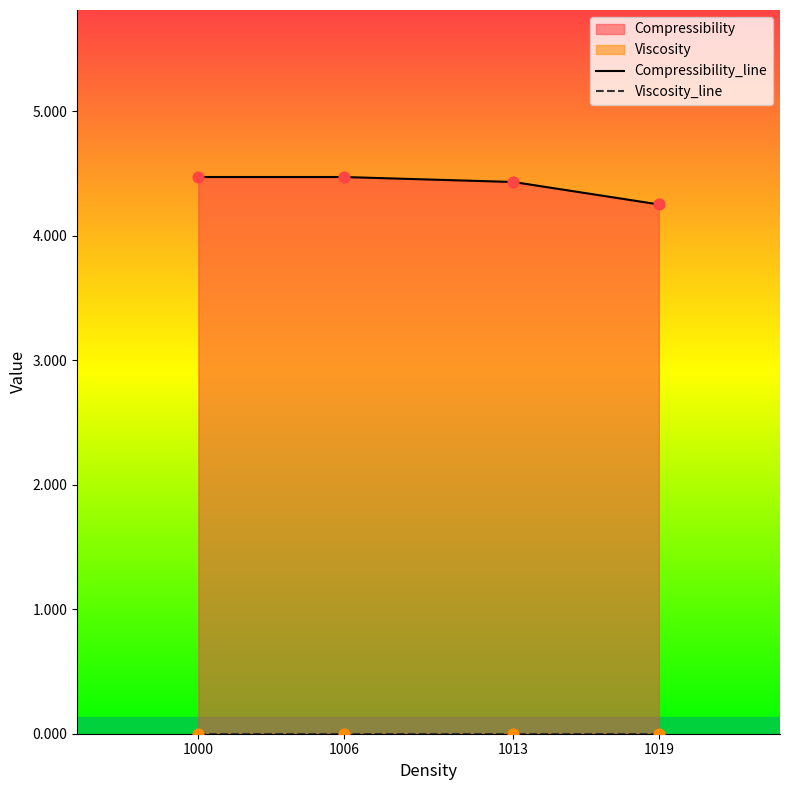

Which series reaches the maximum Y coordinate?

Compressibility_line